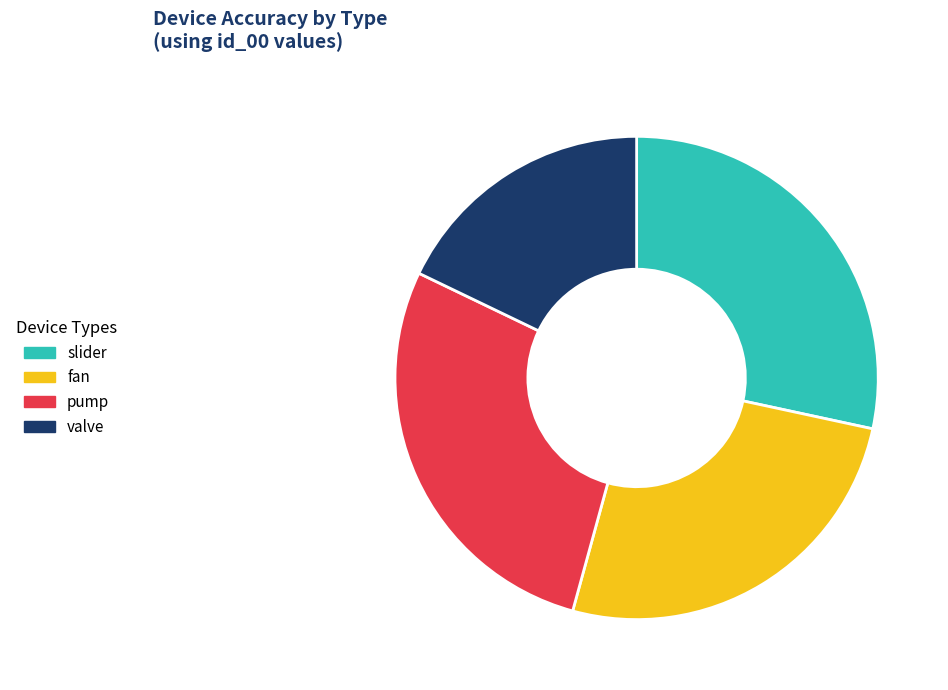

Combined, do fan and pump account for over 50%?

Yes